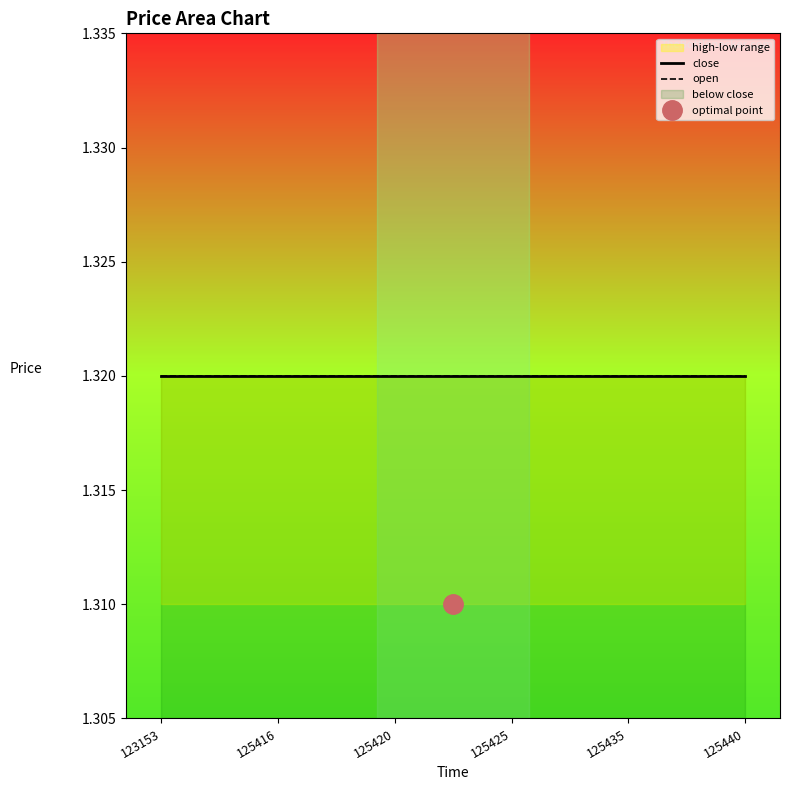

The close series shows 1.3 at 125416. True or false?

True